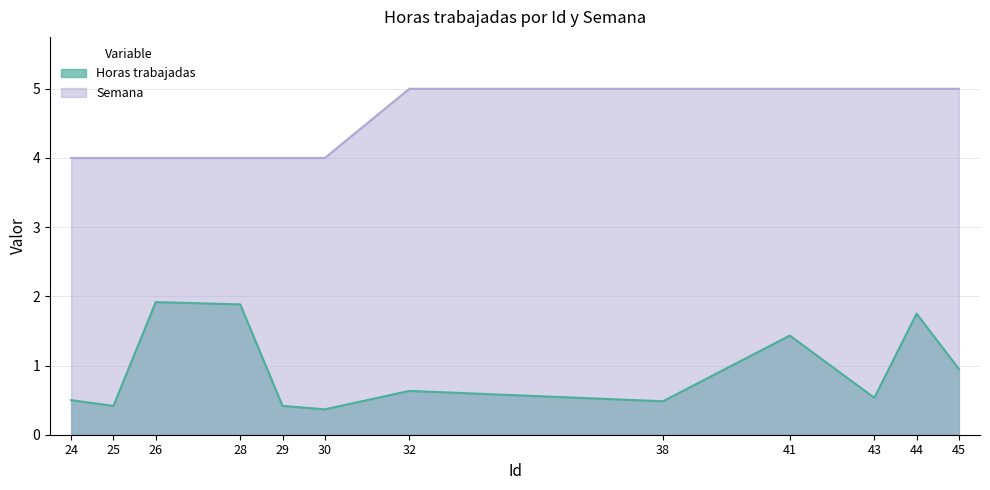

At which category is the sum across all series the highest?

44